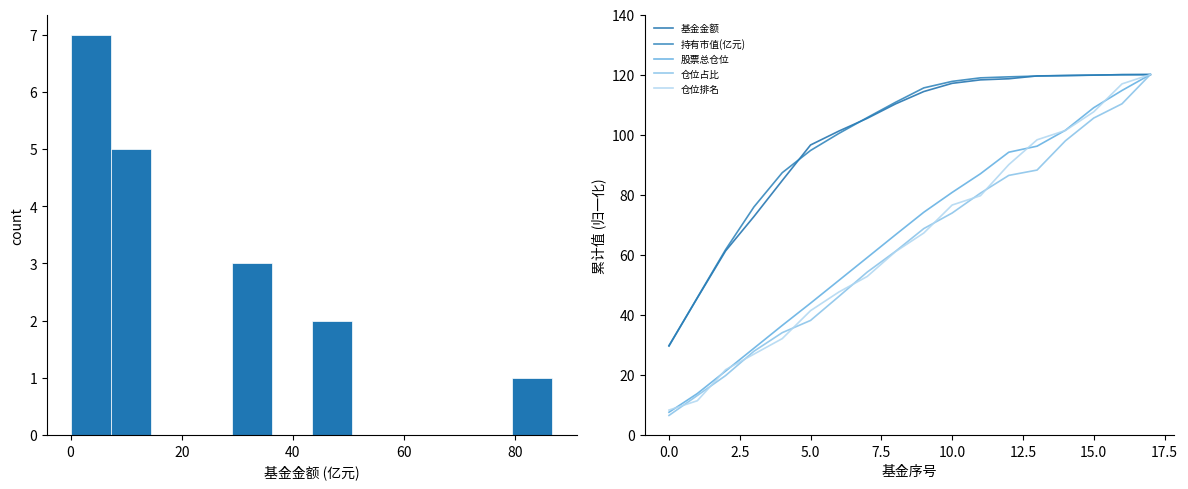

At 20, list the series in order from largest to smallest.

持有市值(亿元), 基金金额, 仓位排名, 股票总仓位, 仓位占比